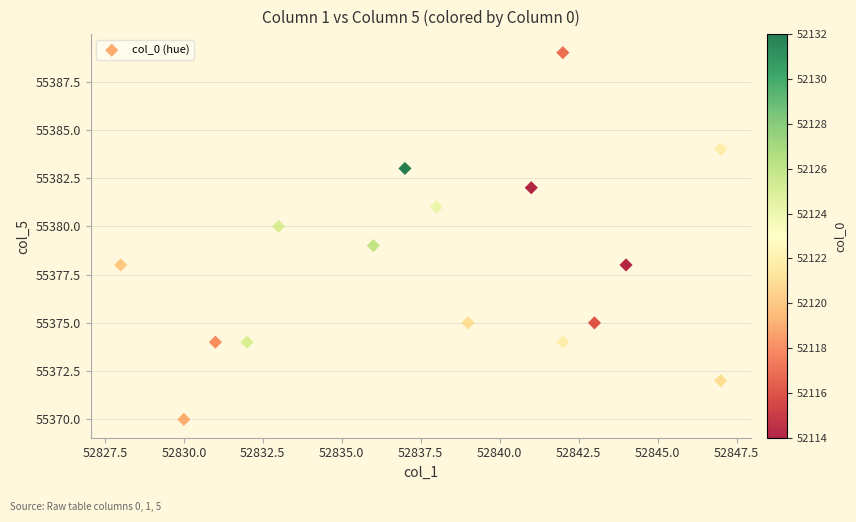

What is the range of X values (max minus min)?

19